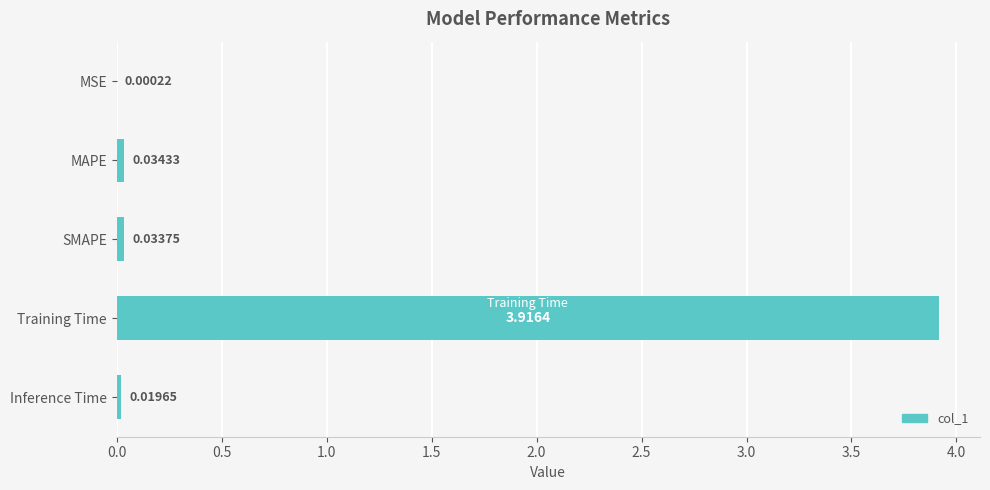

Which category has the highest value across all series?

Training Time